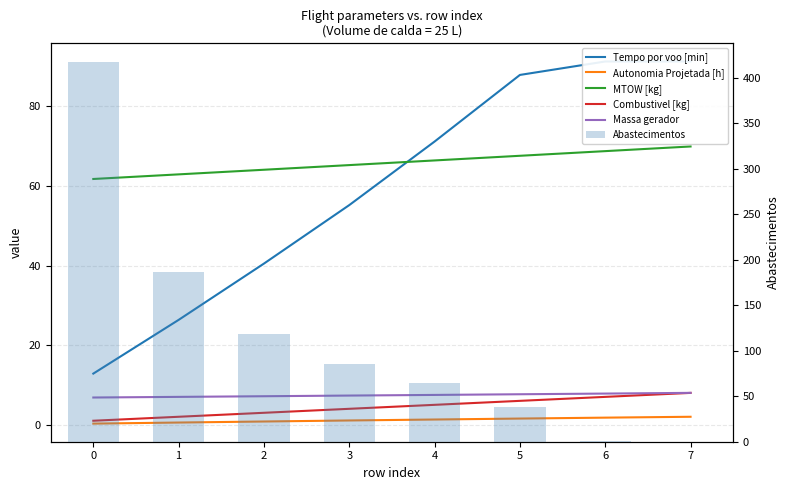

How many values in the Abastecimentos series are below 85?

4